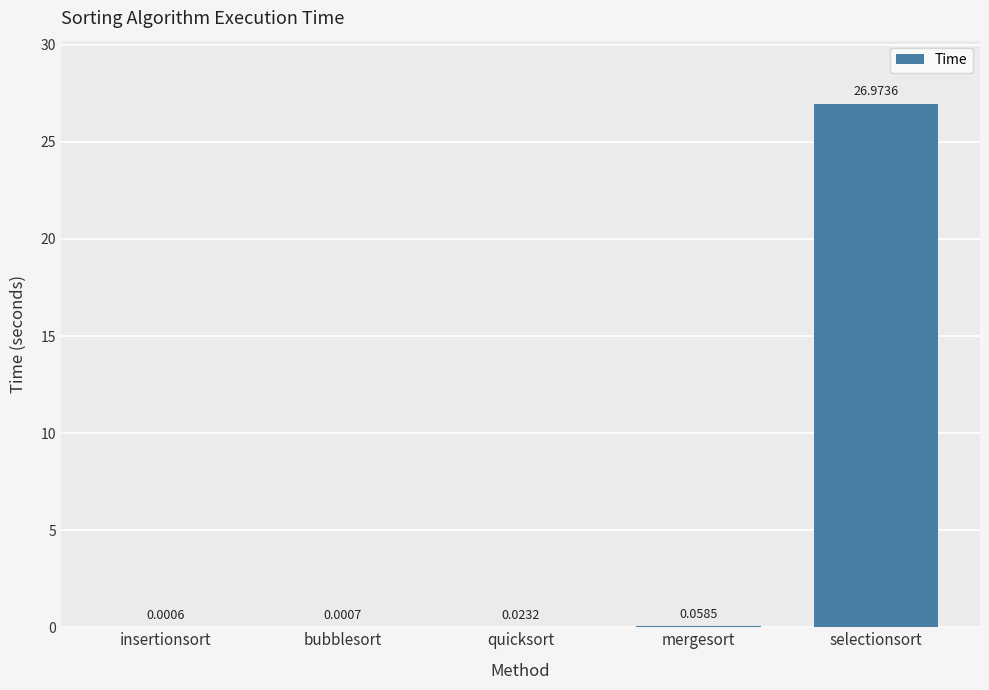

Which label corresponds to the largest value in the chart?

selectionsort